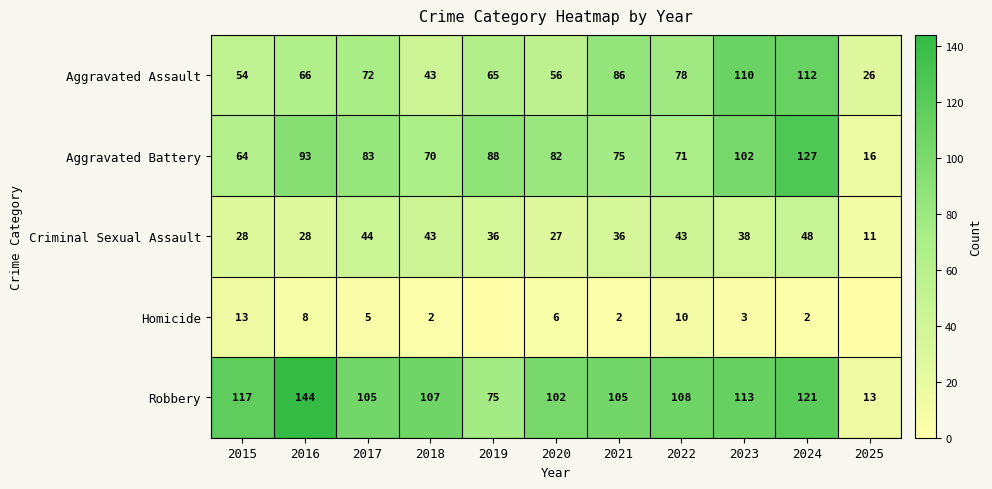

The value of Aggravated Battery at 2025 is 16. True or false?

True